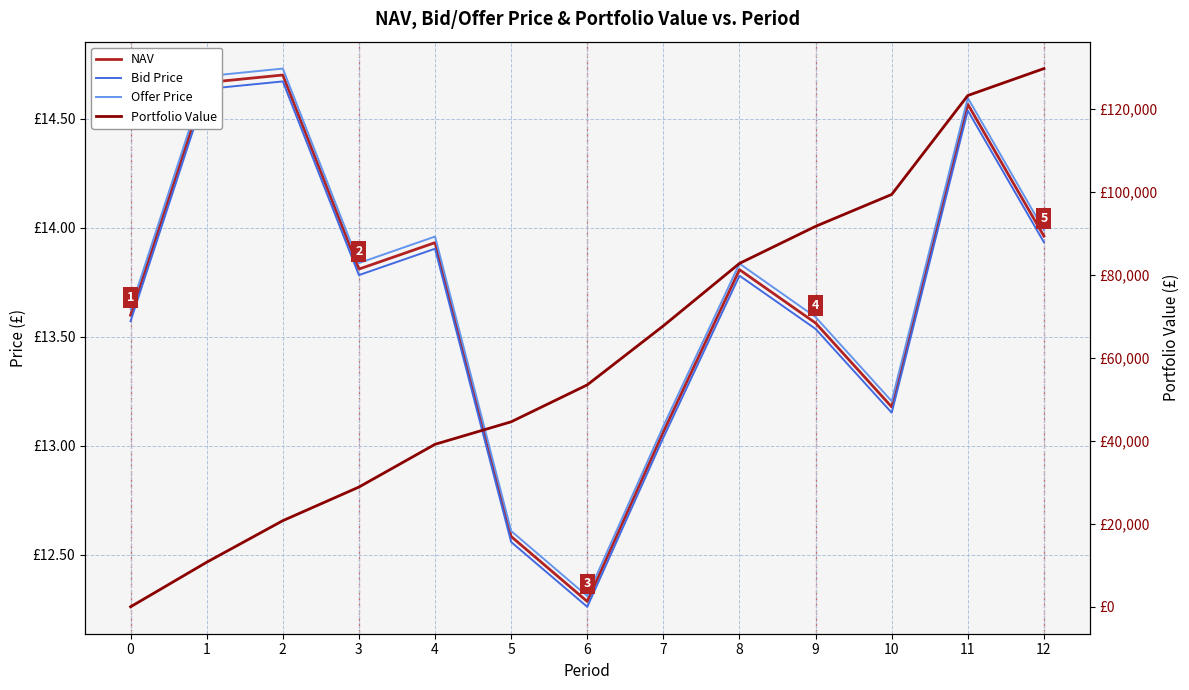

Which series ends up on top after the final intersection of Offer Price and Portfolio Value?

Portfolio Value